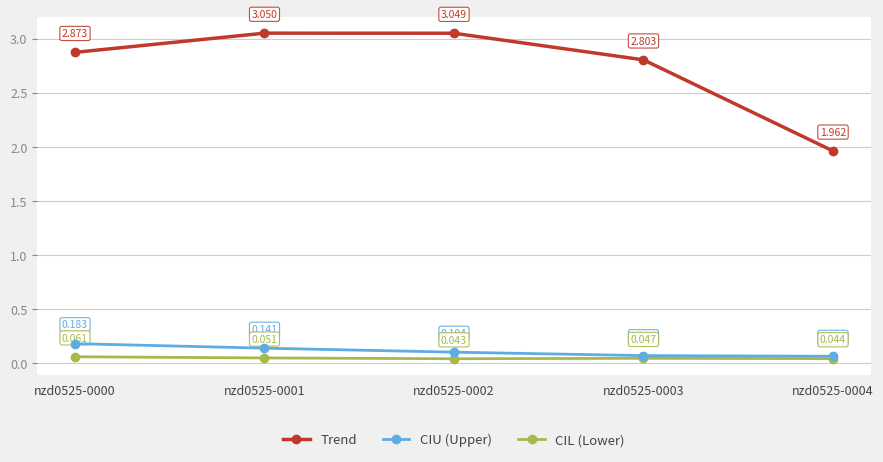

At nzd0525-0002, list the series in order from smallest to largest.

CIL (Lower), CIU (Upper), Trend